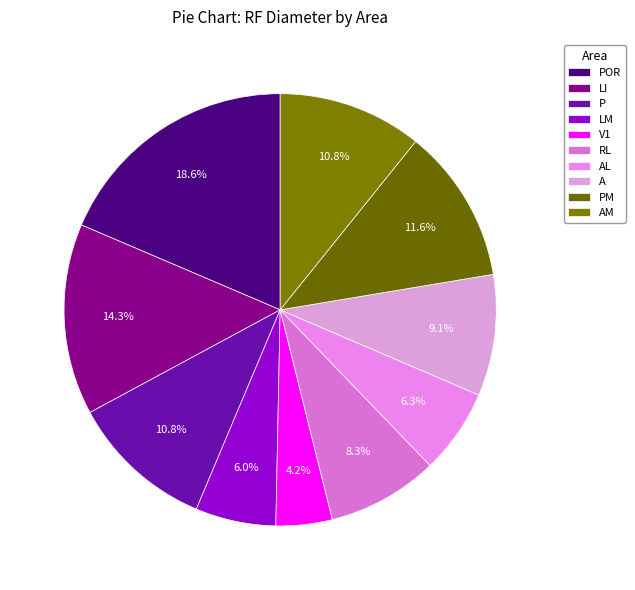

To the nearest percent, what is the average slice percentage?

10%